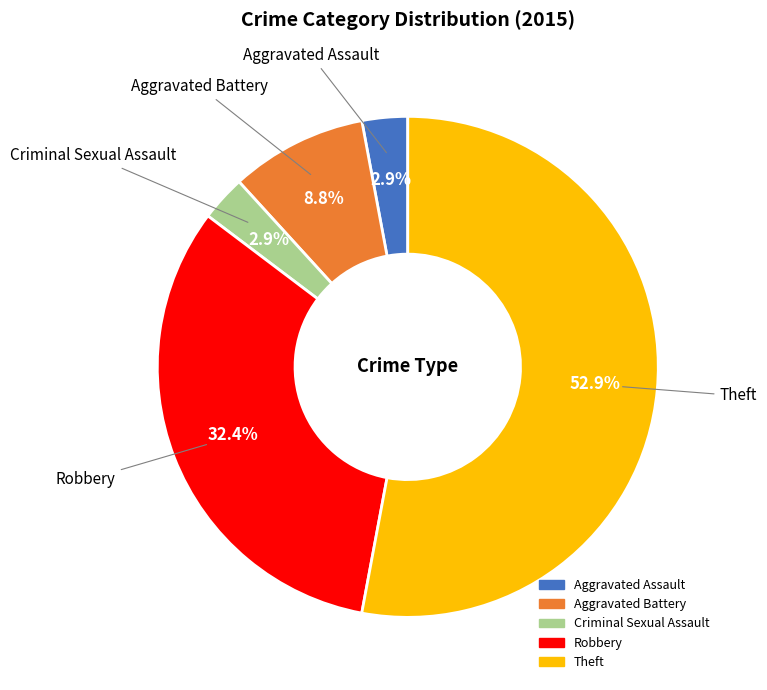

What is the largest slice in the pie chart?

Theft